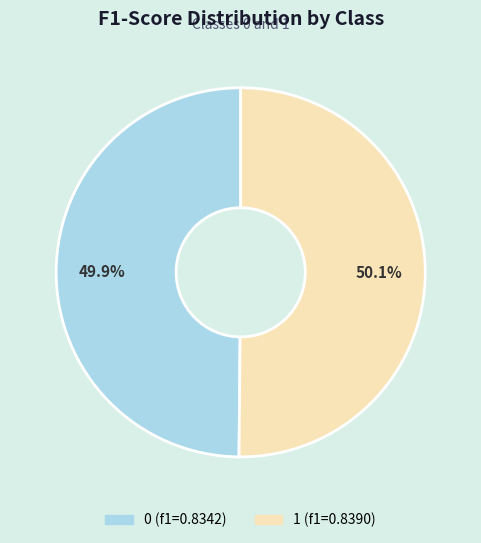

What is the total percentage of 1 and 0?

100.0%